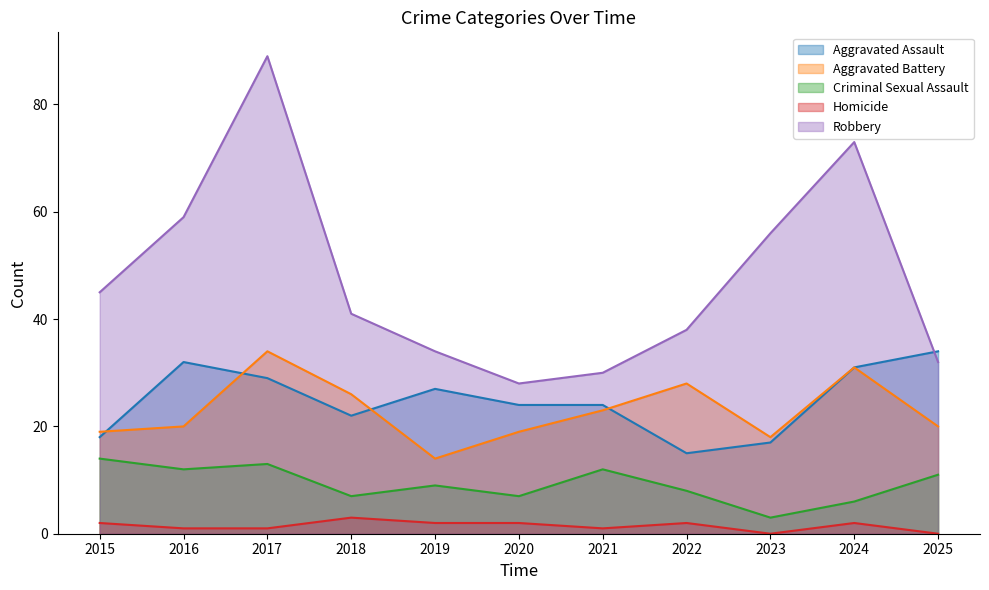

What is the difference between the second highest and second lowest values in the Robbery series?

43